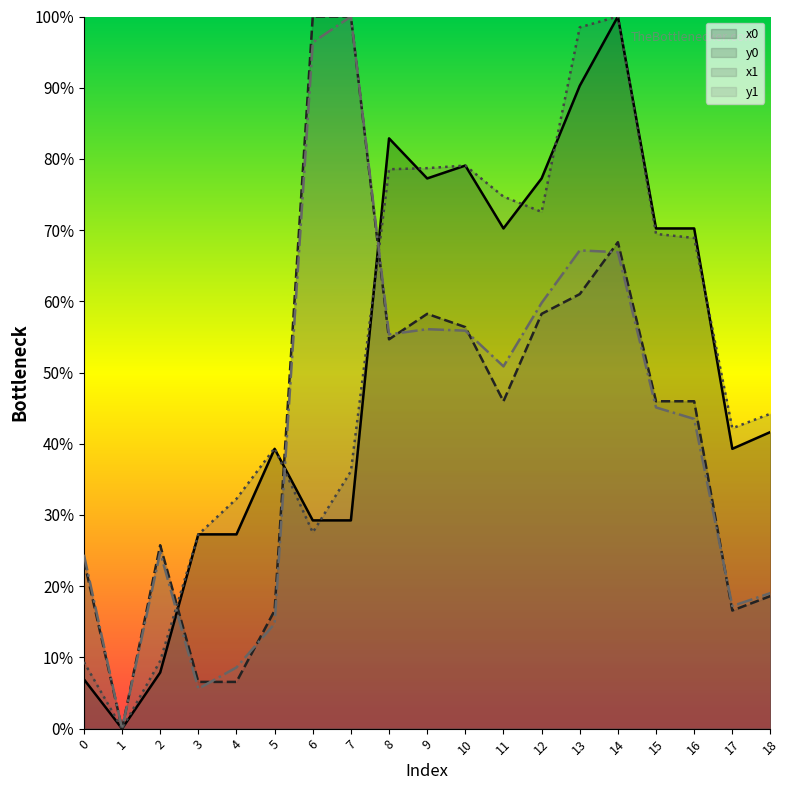

Is it true that y0 equals 17.4 at 15?

False